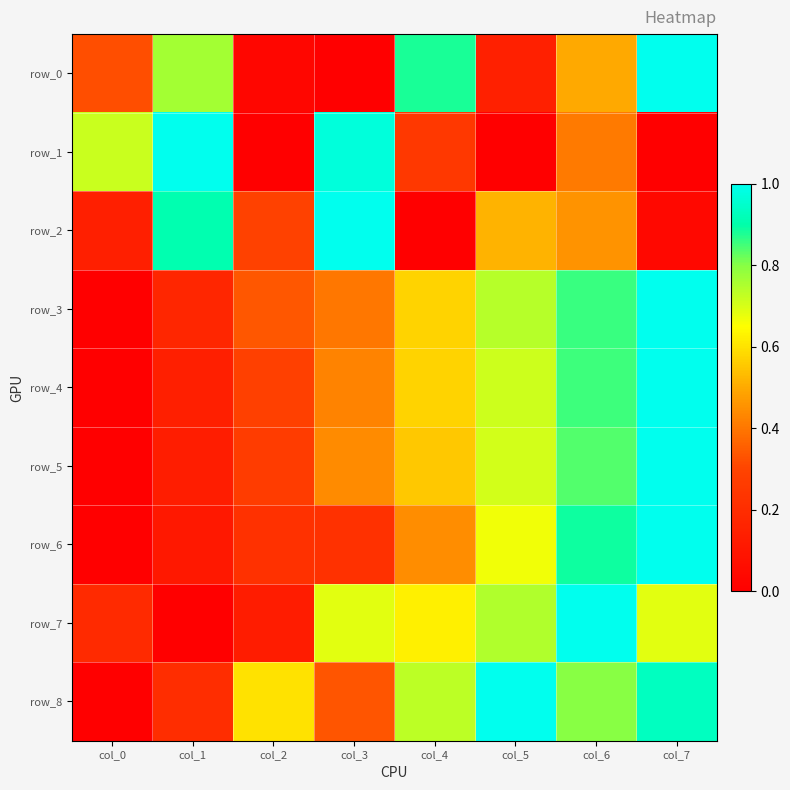

True or false: row_3 has a value of 1.0 at col_7.

True